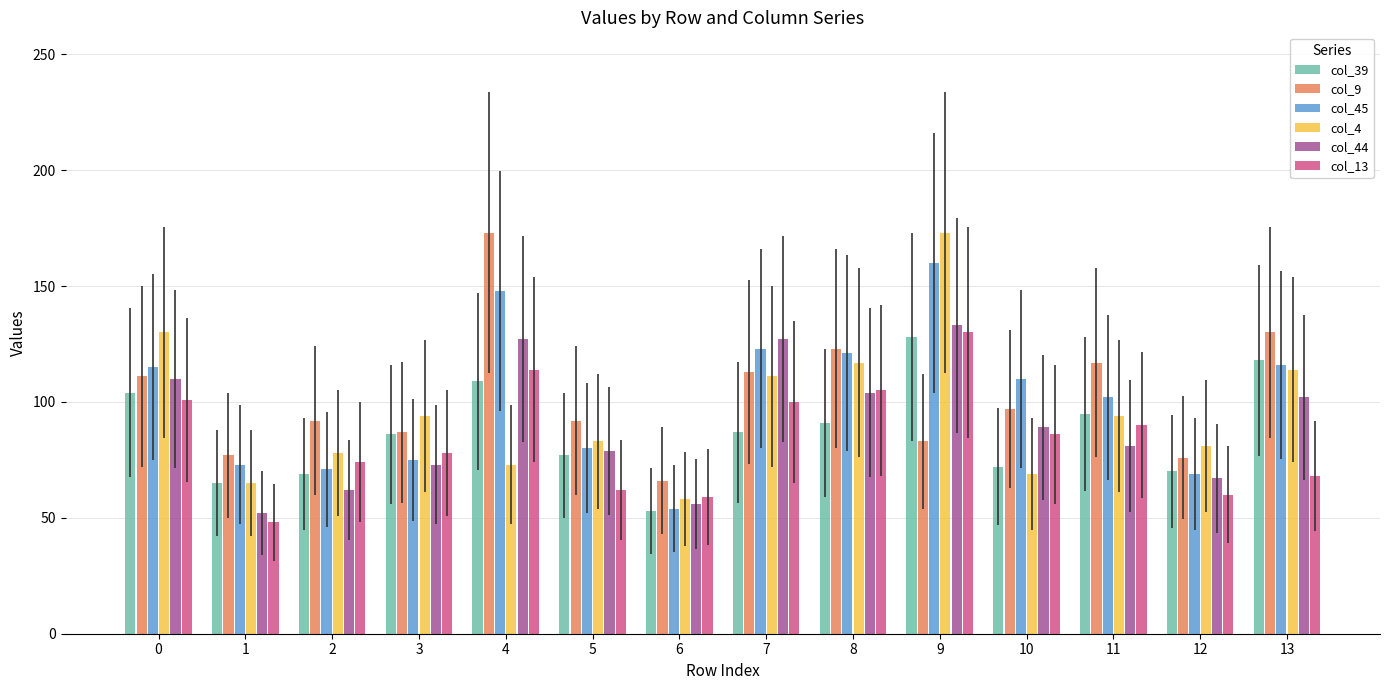

Is it true that col_45 equals 87 at 6?

False